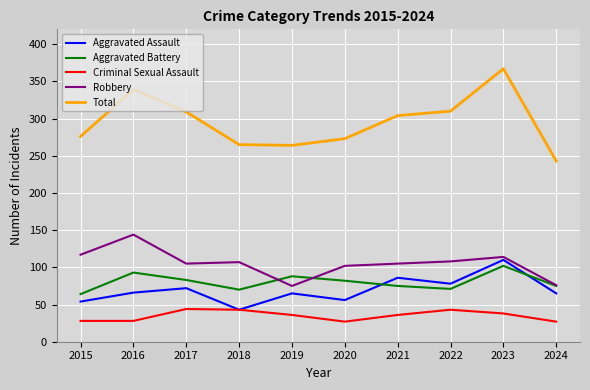

Between 2018 and 2022, which series saw the biggest shift?

Total